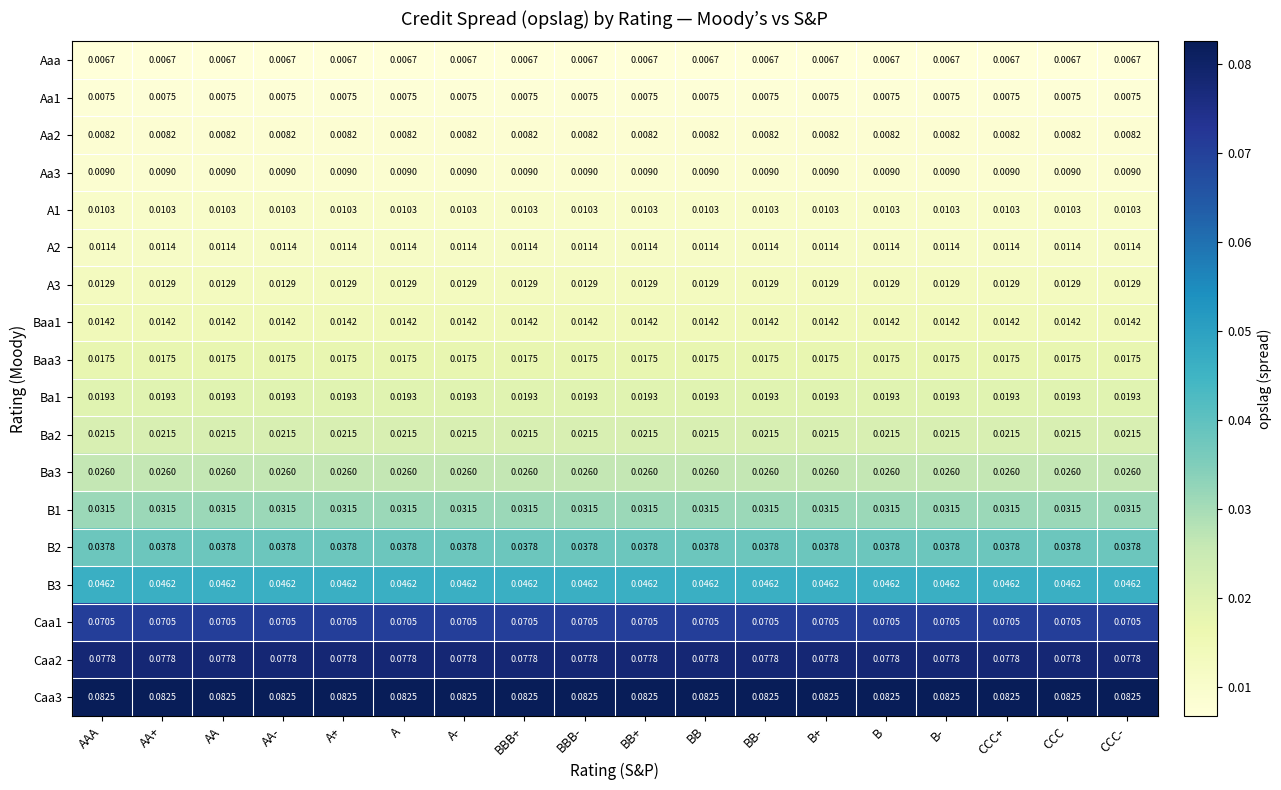

What is the spread (max minus min) of values at AA+?

0.1